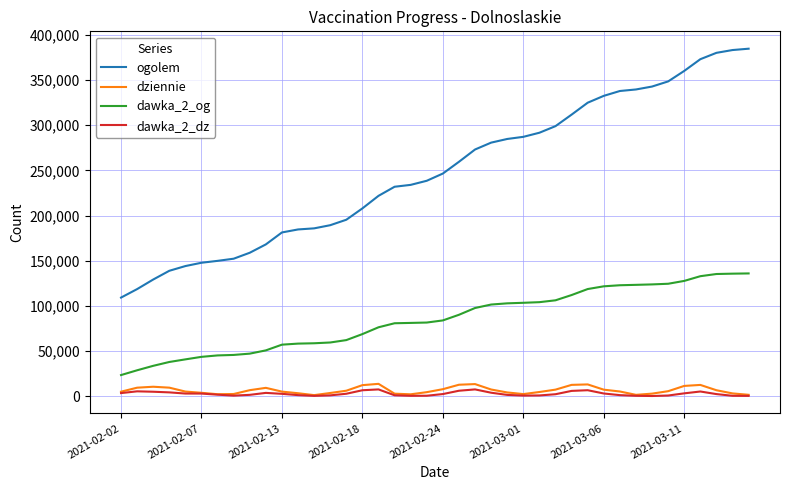

True or false: dziennie and dawka_2_og intersect in this chart.

False